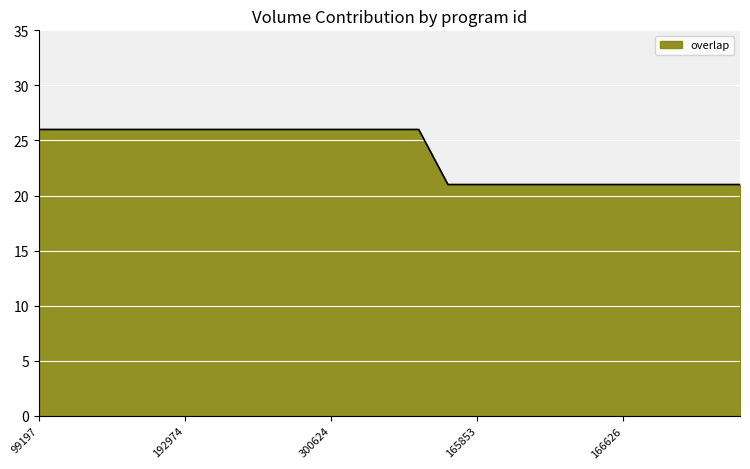

What is the difference between the maximum and minimum values?

5